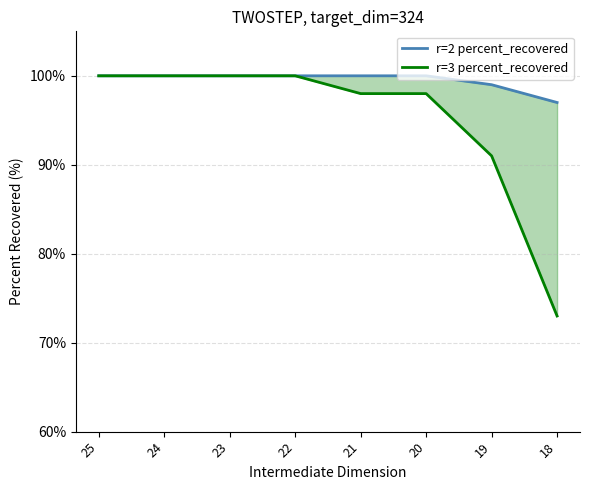

True or false: r=2 percent_recovered and r=3 percent_recovered intersect in this chart.

False